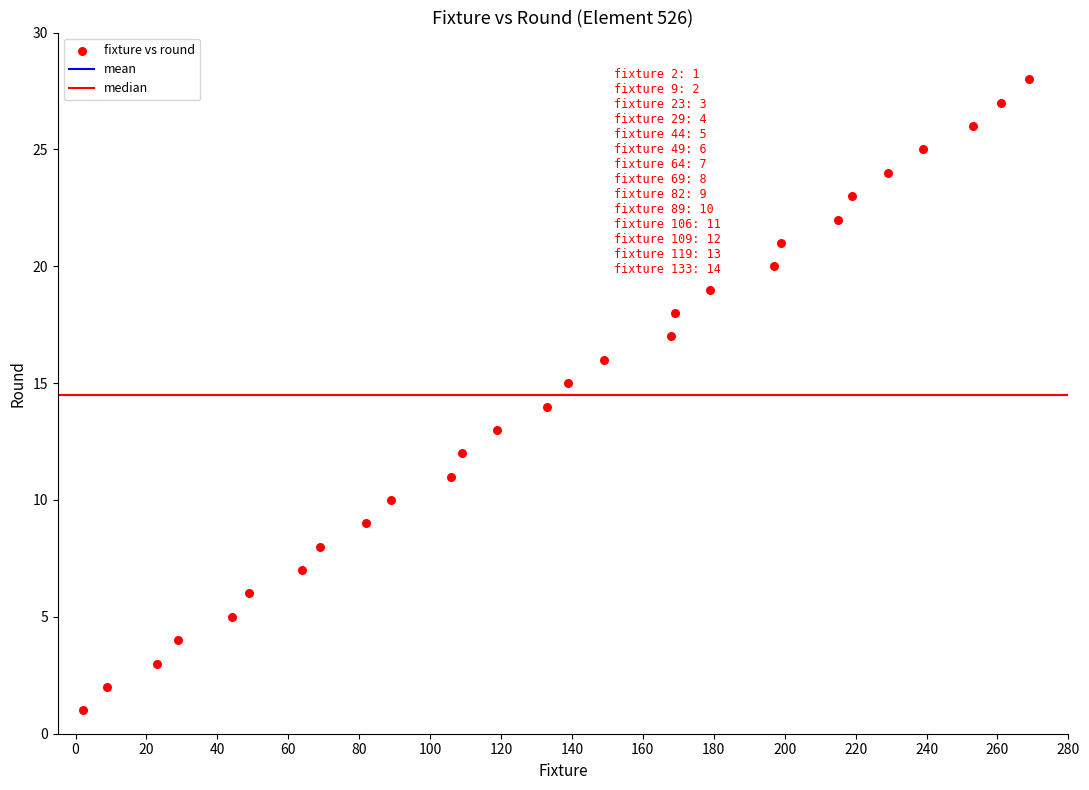

What is the range of Y values (max minus min)?

27